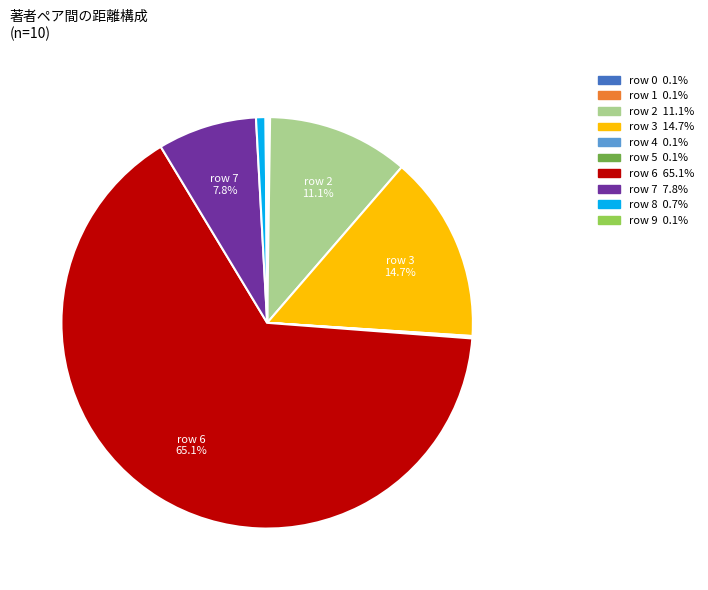

Does any single category account for the majority?

Yes